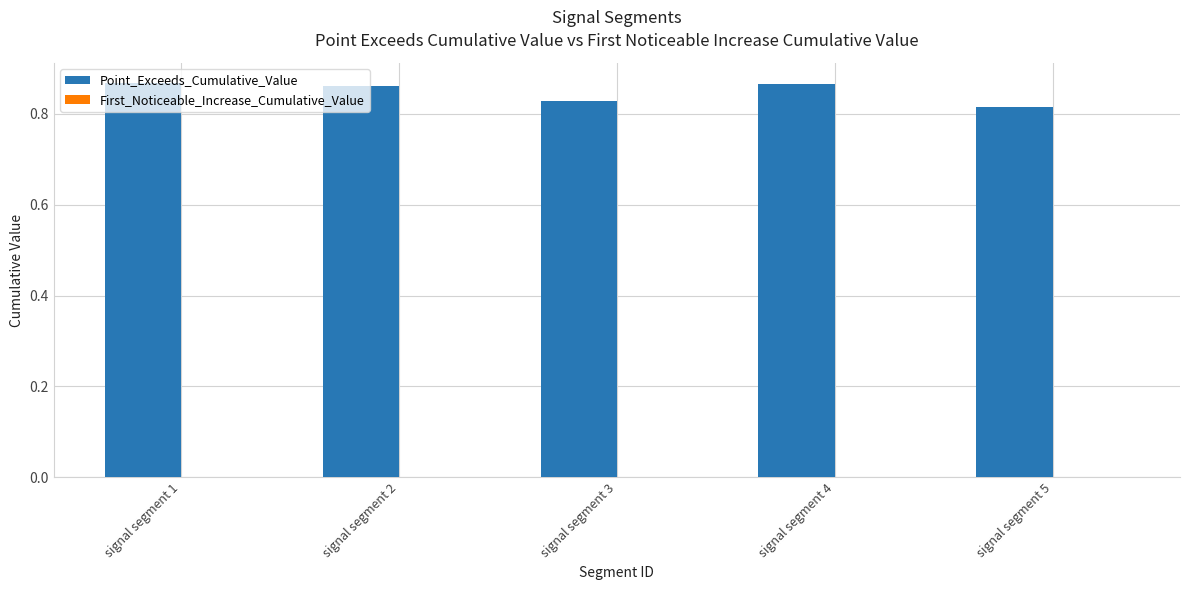

Are the bars grouped side by side (vs. stacked)?

No